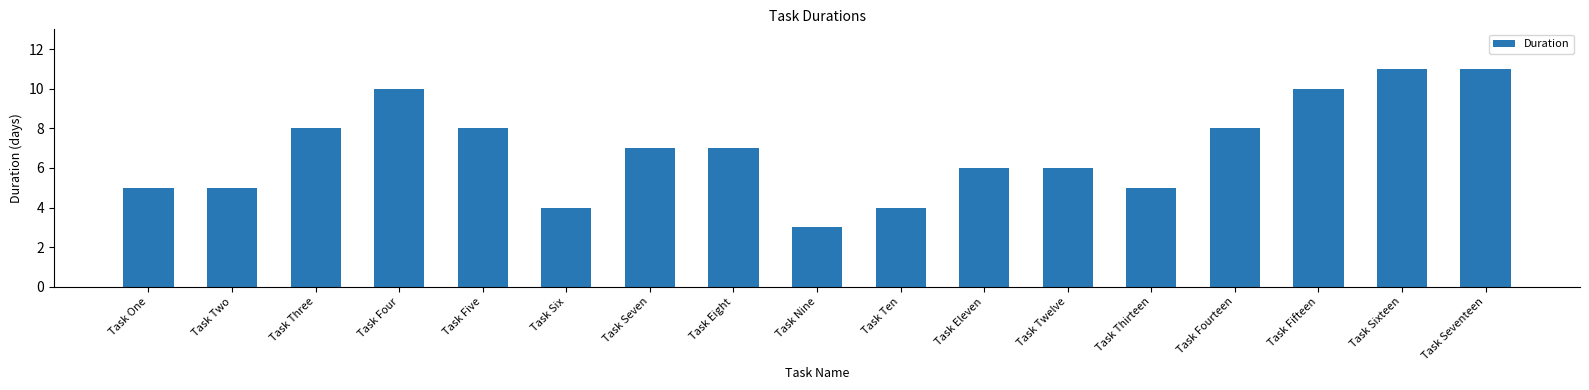

How many data points are less than 7?

8